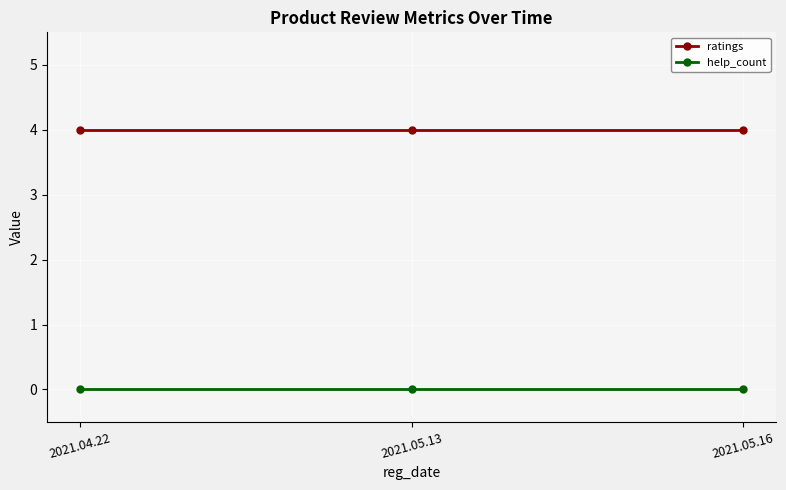

Does the chart have visible grid lines?

Yes